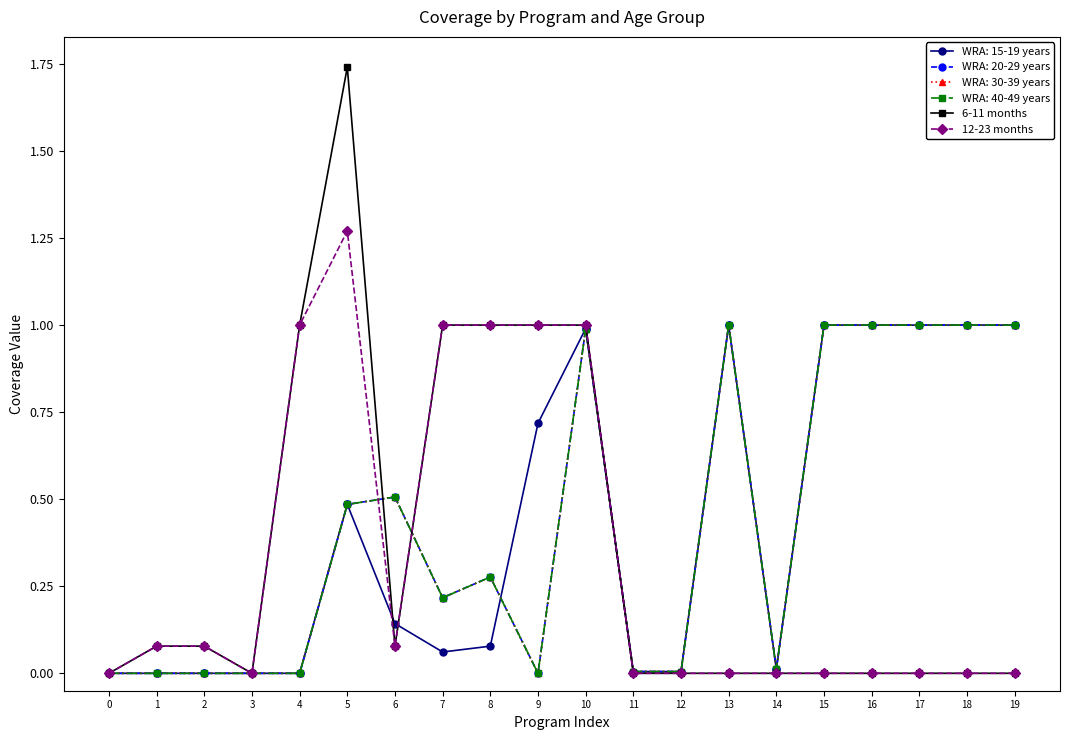

True or false: 12-23 months and 6-11 months cross at least once.

False